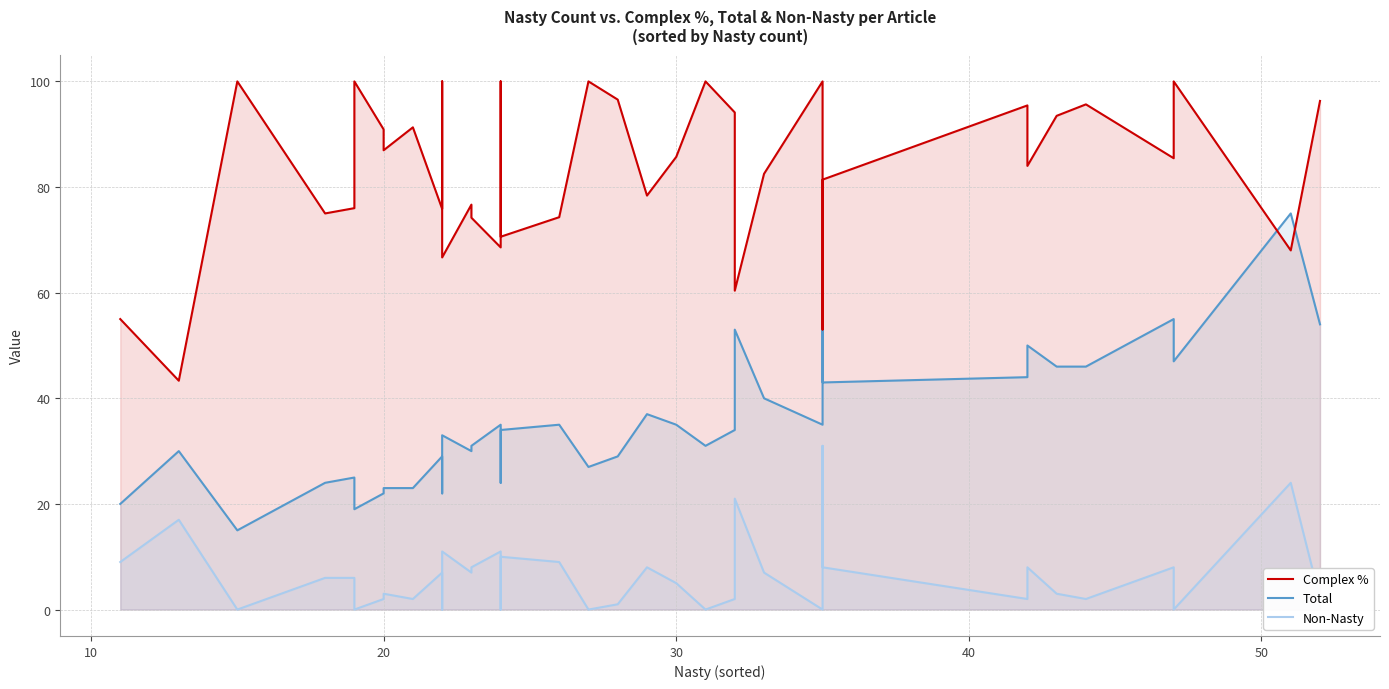

What is the highest value of the Non-Nasty series?

31.0